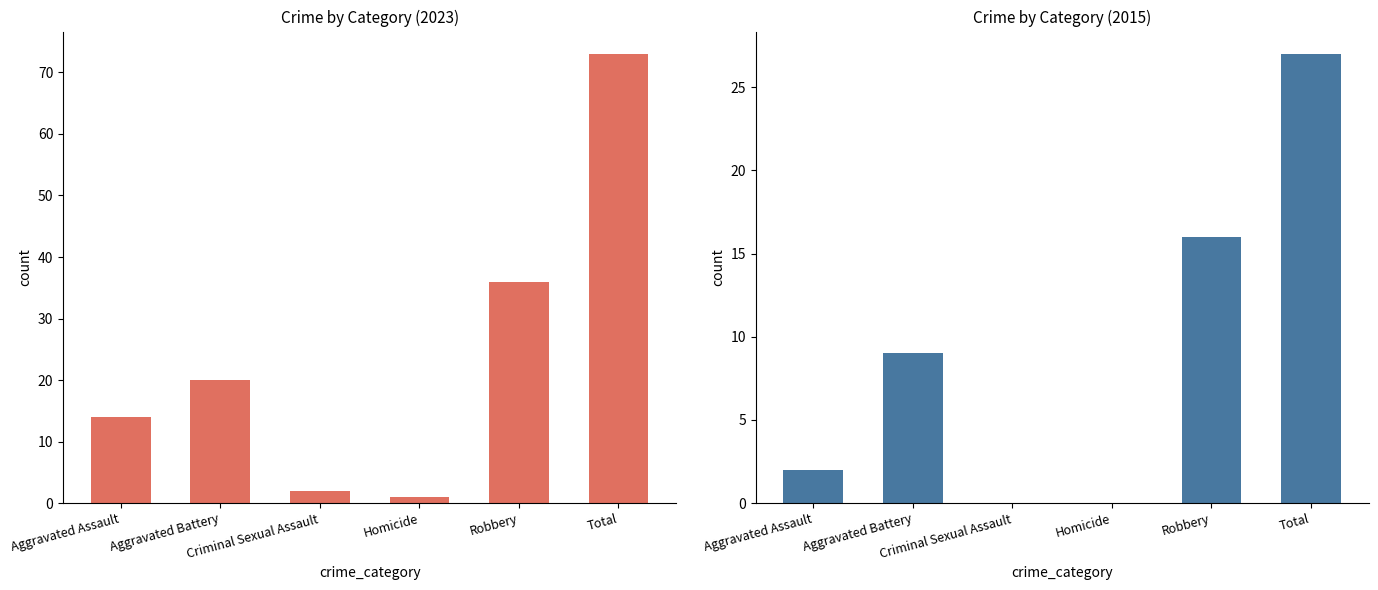

At which label is 2015 closest to 13?

Robbery